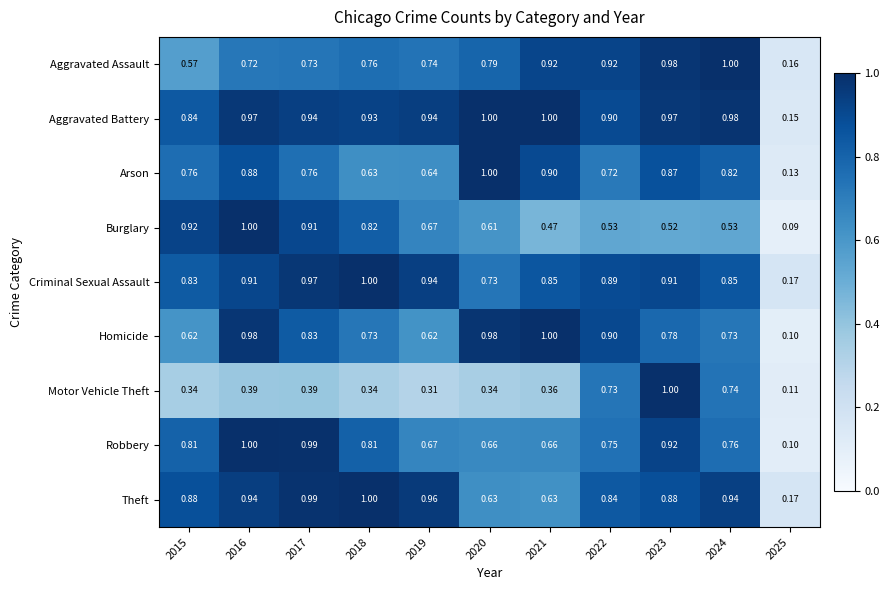

Which series has the widest spread of values?

Burglary